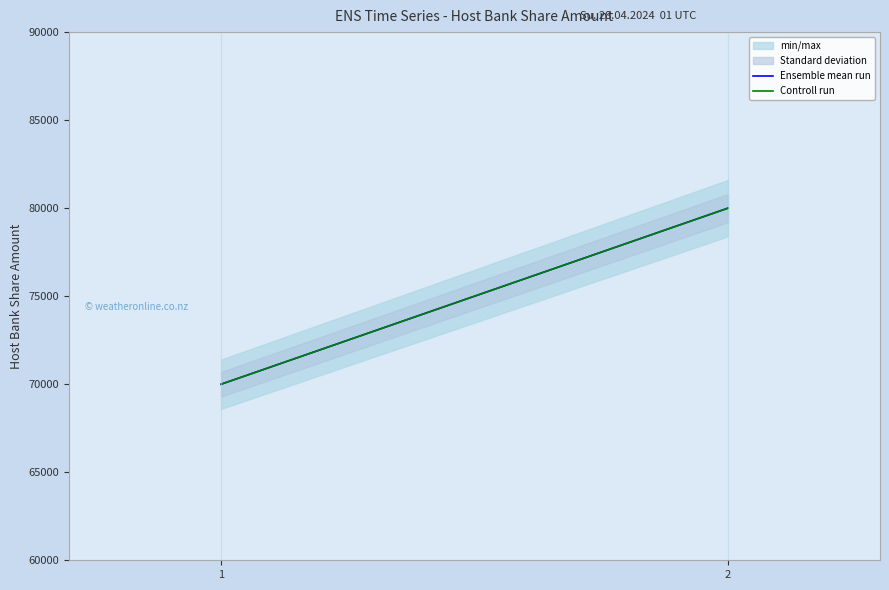

What is the sum of the Ensemble mean run values at 1 and 2?

150000